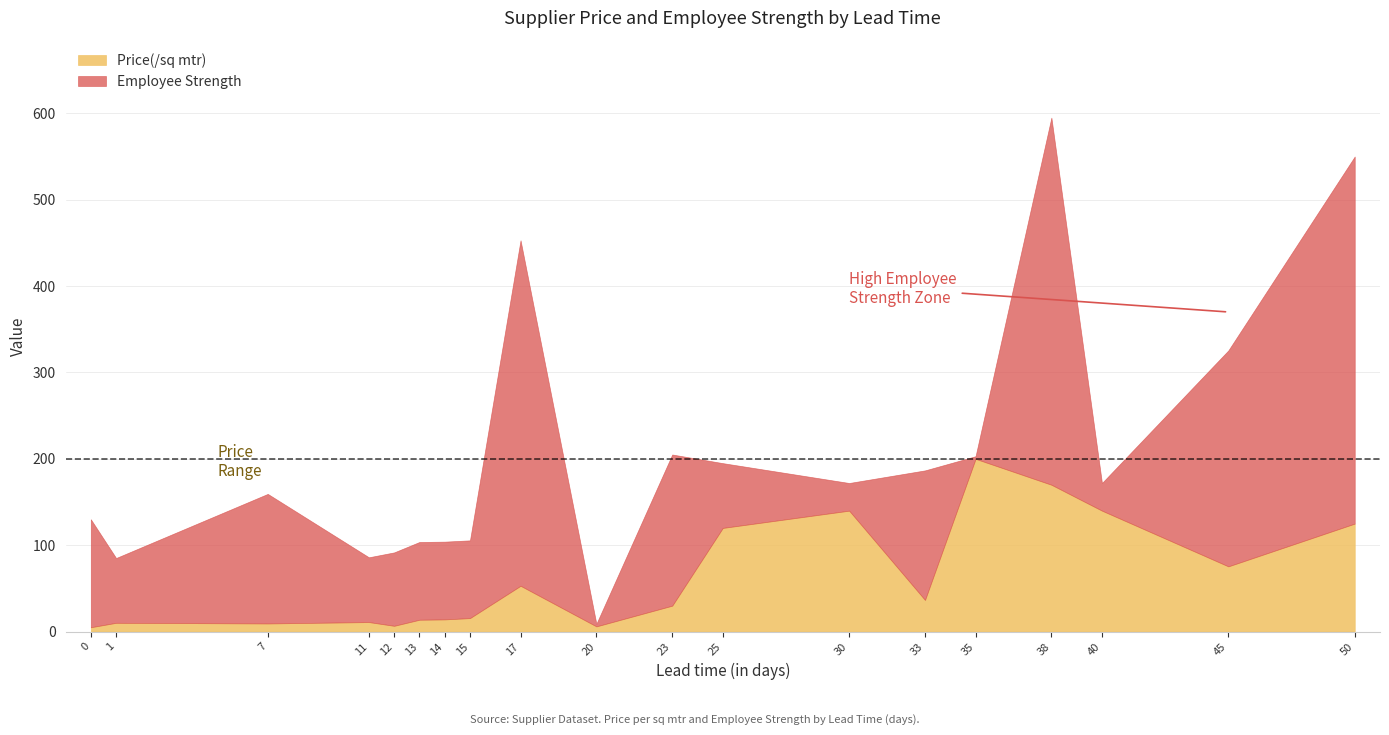

True or false: Employee Strength has a value of 125.0 at 0.

True